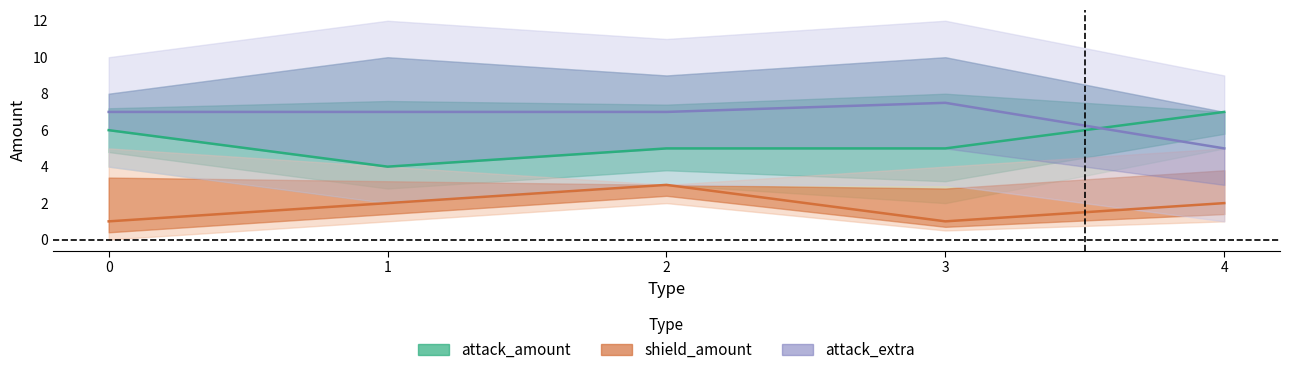

Reading left to right, what are all the values shown in this chart?

attack_amount: 6.0	4.0	5.0	5.0	7.0
shield_amount: 1.0	2.0	3.0	1.0	2.0
attack_extra: 7.0	7.0	7.0	7.5	5.0